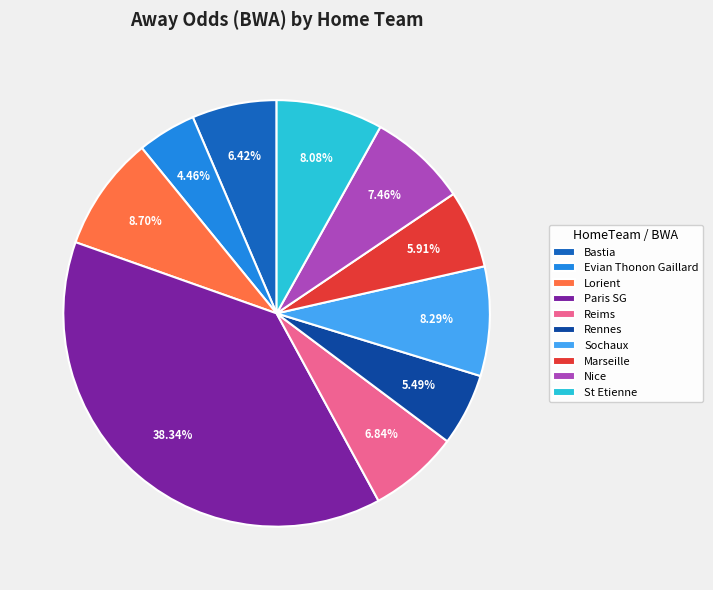

Which has a higher value, Rennes or Paris SG?

Paris SG